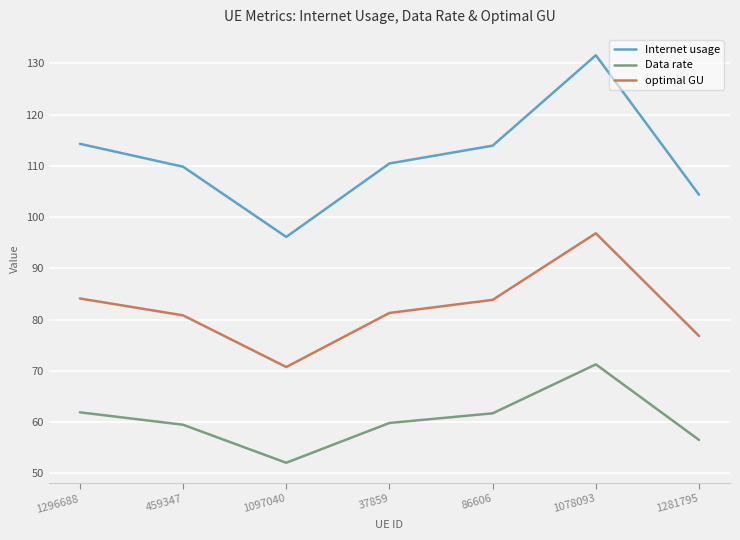

Count the number of categories in the chart.

7